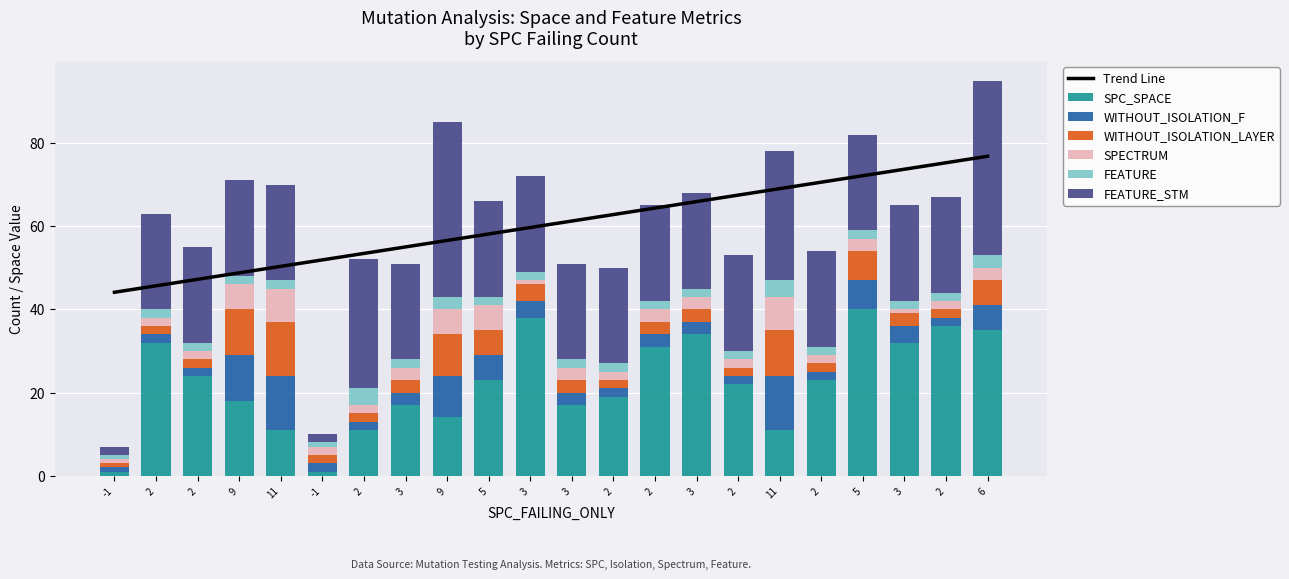

Are the bars horizontal?

No